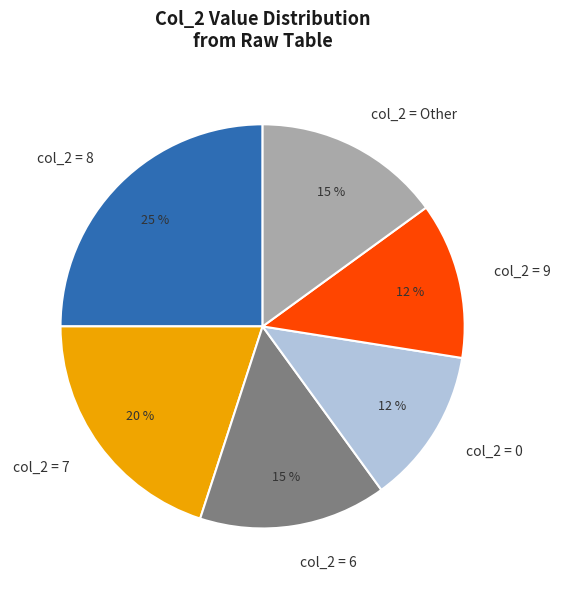

What percentage is the col_2 = 6 slice, to the nearest percent?

15%